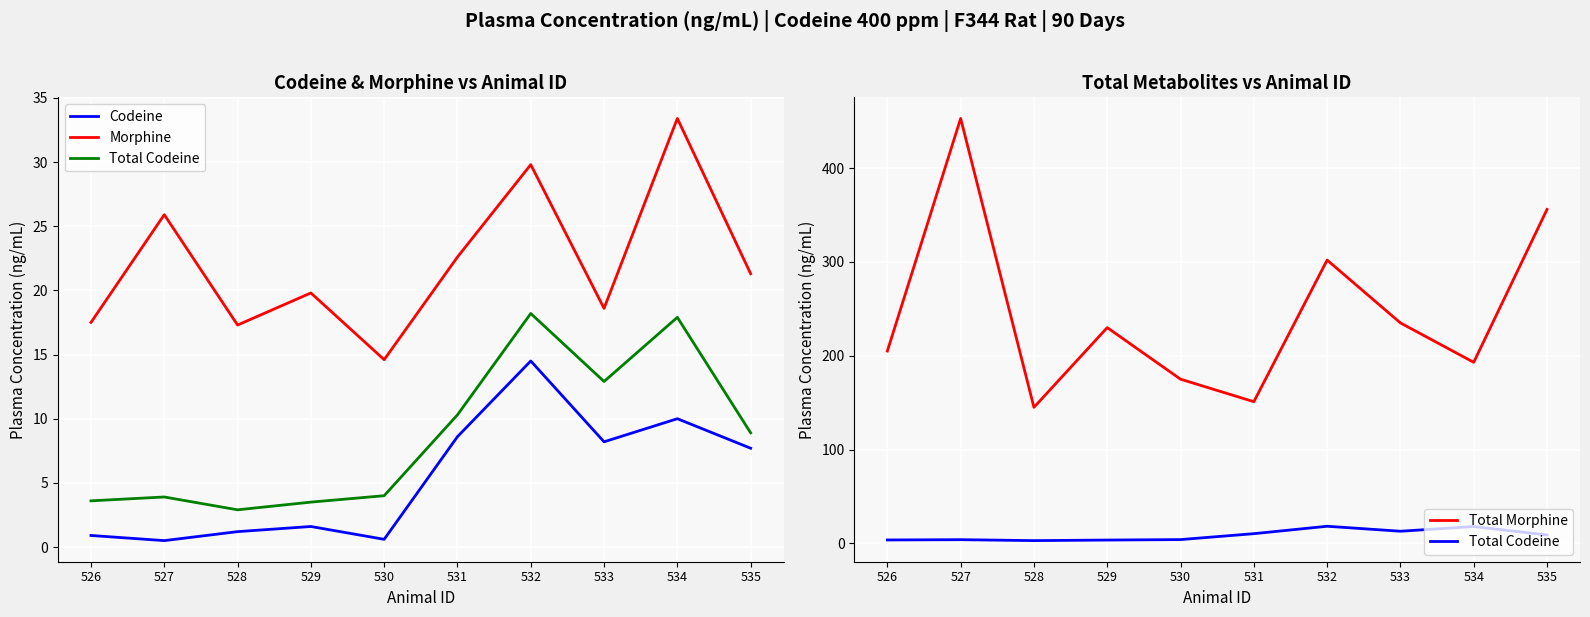

The Codeine series shows 1.6 at 529. True or false?

True